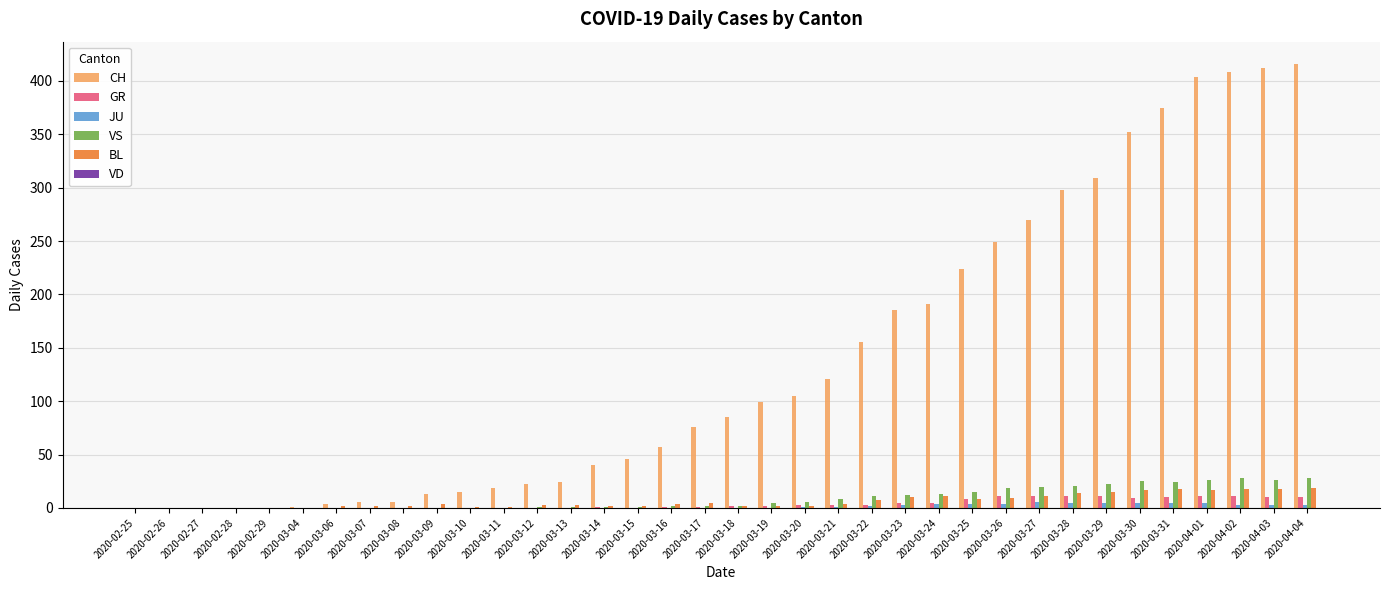

How many data points in JU are above 0?

16